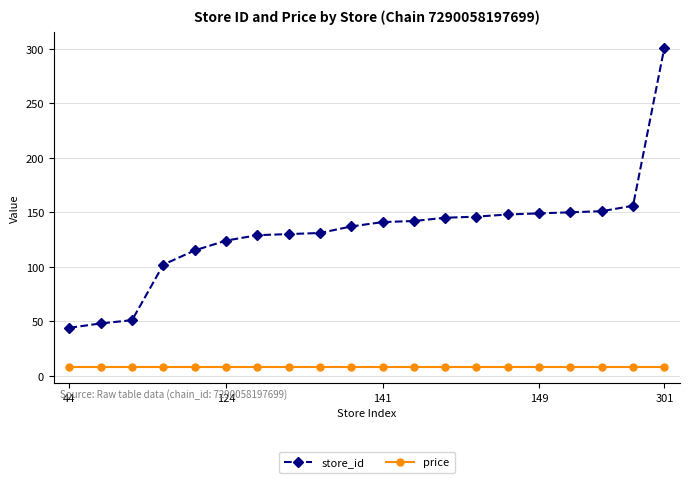

What is the smallest value displayed?

7.9